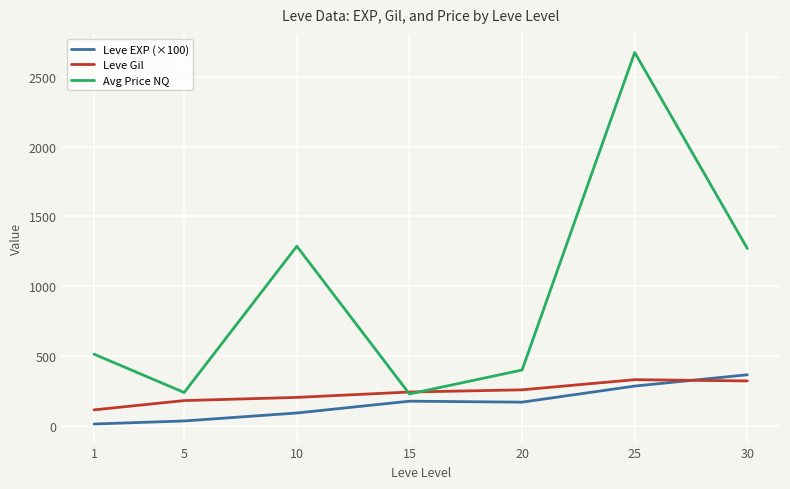

Which series has the largest total across all categories?

Avg Price NQ